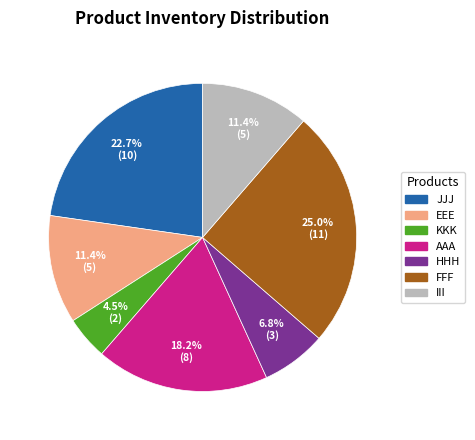

Which category has the smallest portion of the pie?

KKK